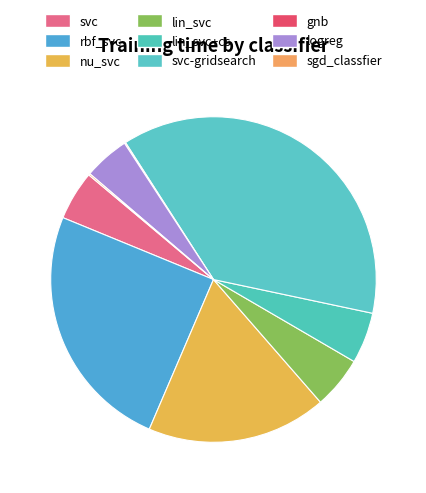

Count the number of slices in the pie.

9